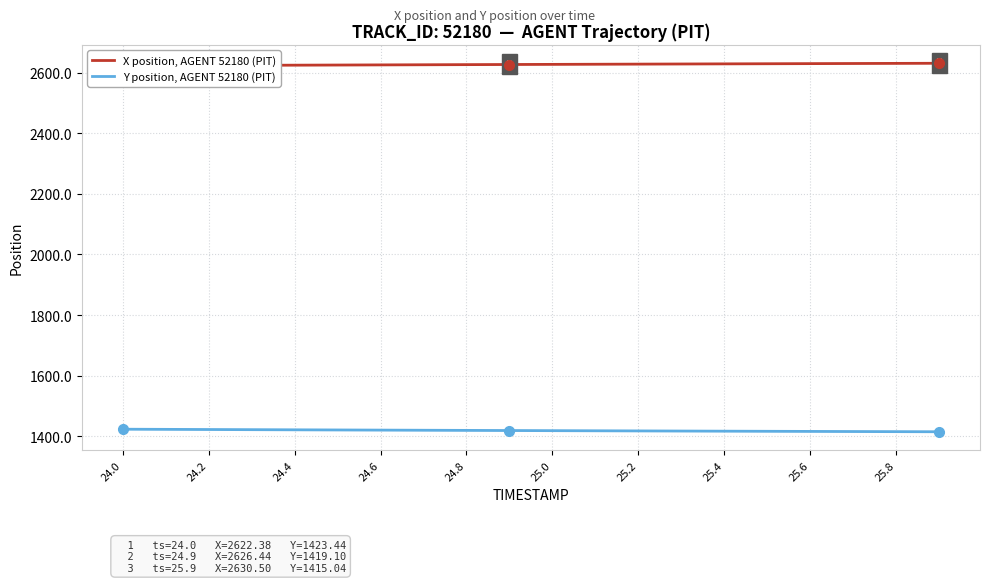

What is the lowest value of the X position, AGENT 52180 (PIT) series?

2622.4